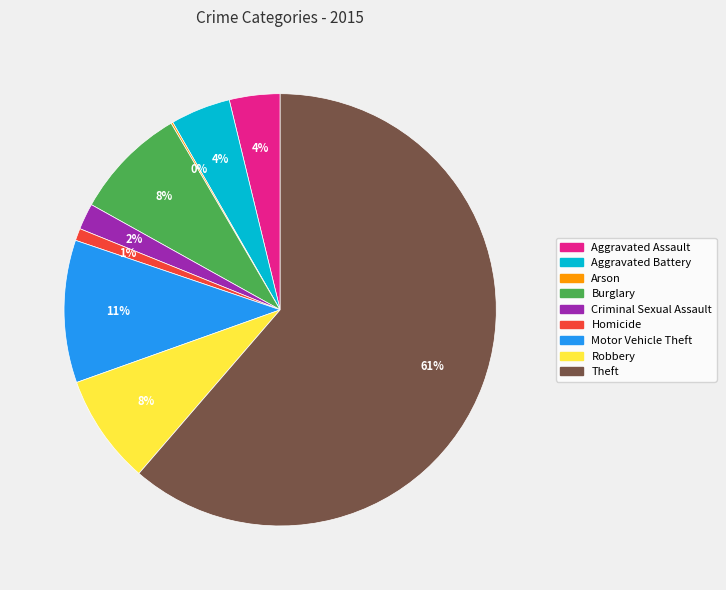

To the nearest percent, what portion does Motor Vehicle Theft represent?

11%